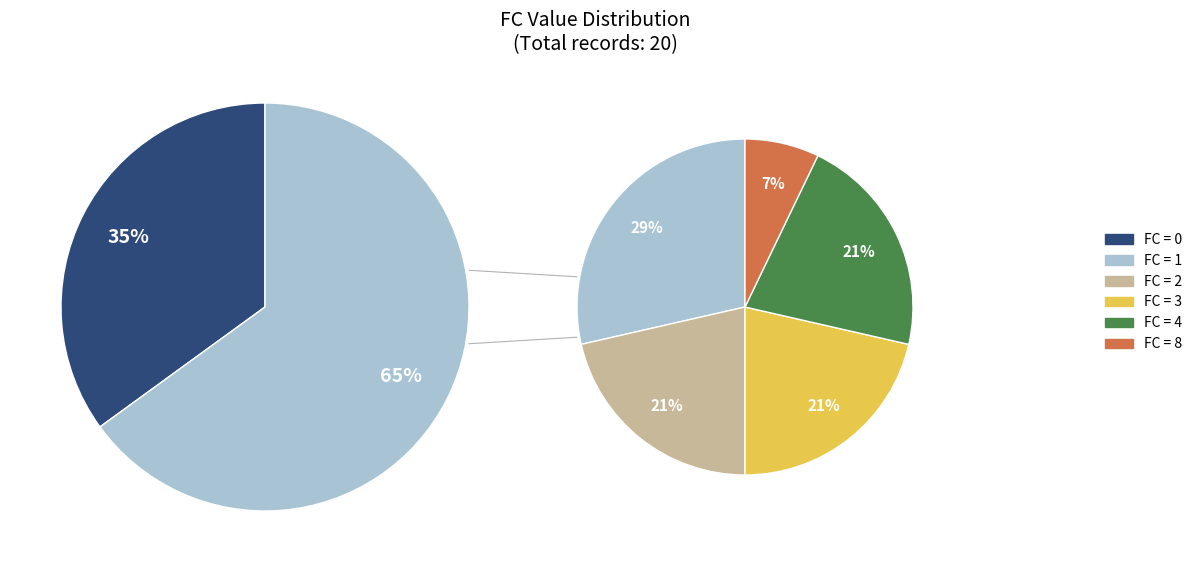

To the nearest percent, what is the average slice percentage?

17%